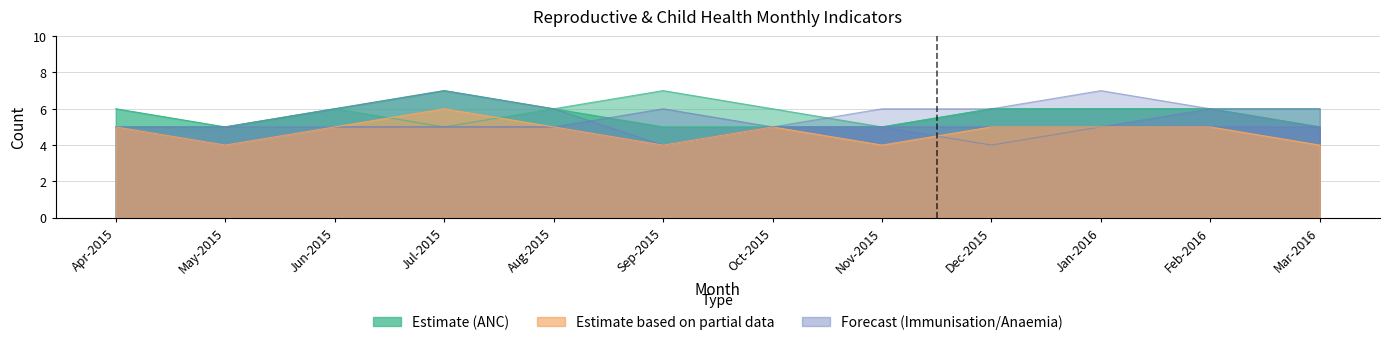

How many values in the Registered within first trimester series are below 5?

4